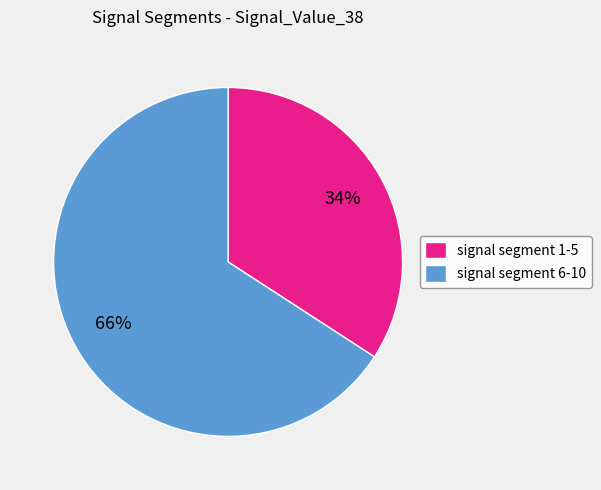

Which slice is the smallest?

signal segment 1-5